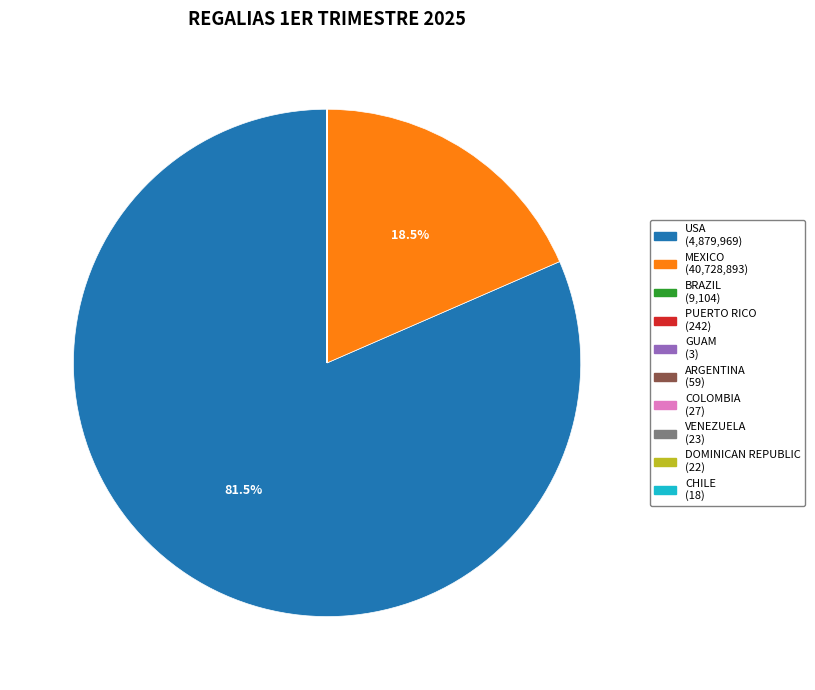

How much of the chart is everything except MEXICO?

81.5%